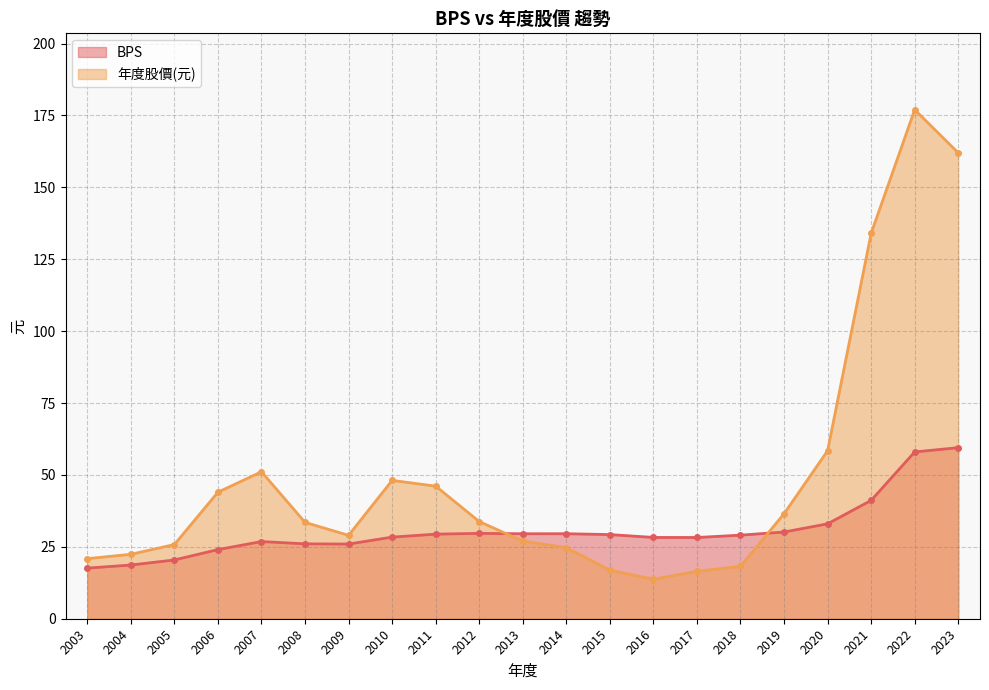

Which has a higher value, 2017 or 2004?

2017